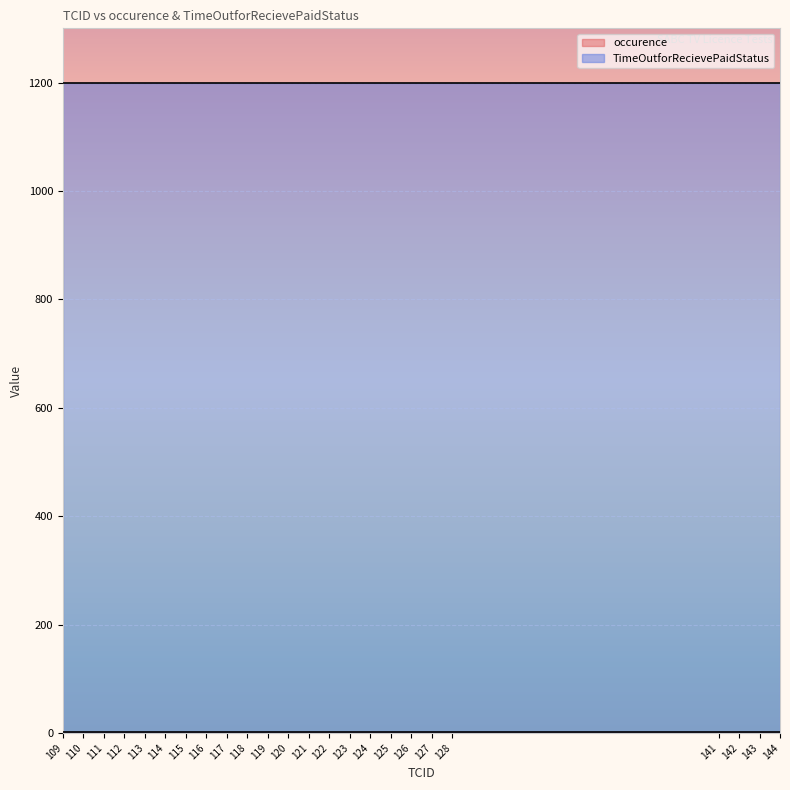

At which category is the sum across all series the highest?

109